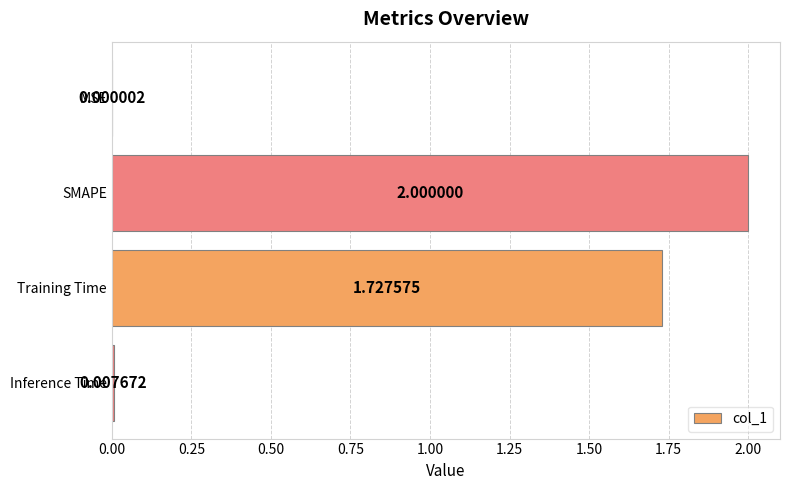

What is the sum of all values?

3.7